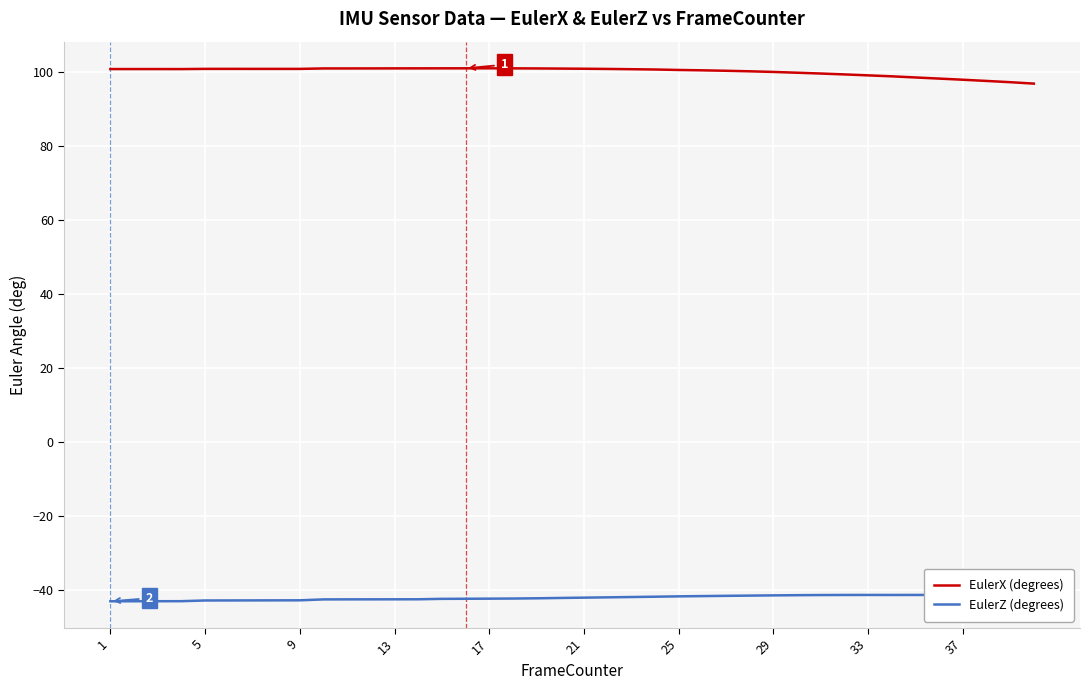

Which series has the largest total across all categories?

EulerX (degrees)